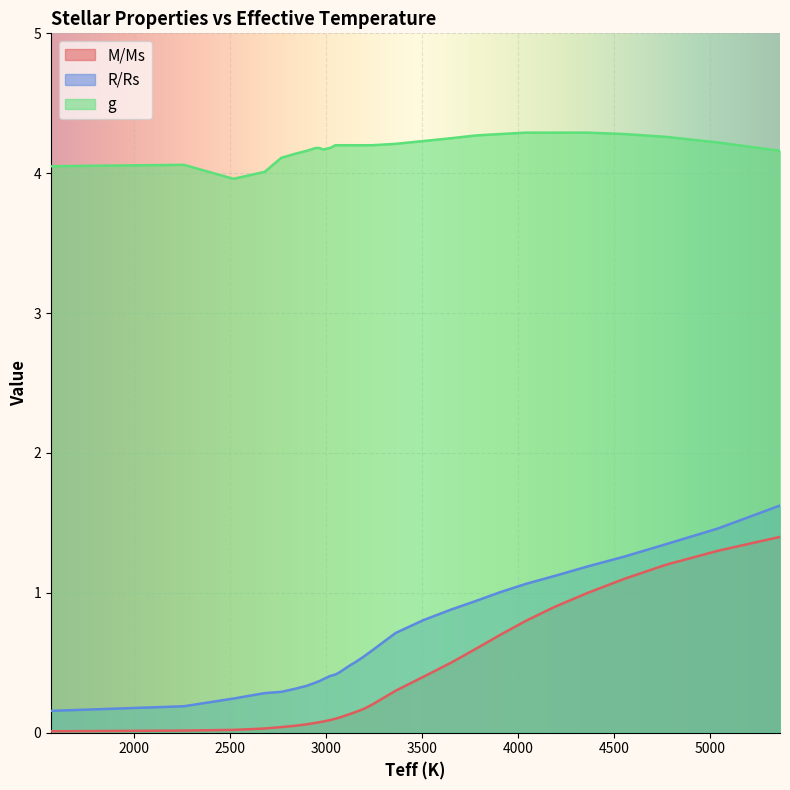

True or false: M/Ms and R/Rs cross at least once.

False